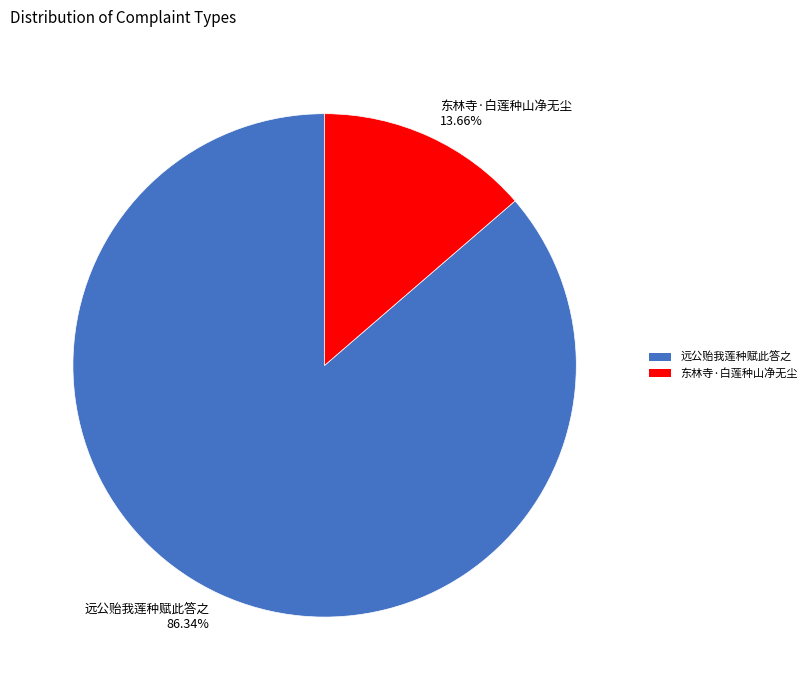

Do 远公贻我莲种赋此答之 and 东林寺·白莲种山净无尘 together represent more than half of the pie?

Yes